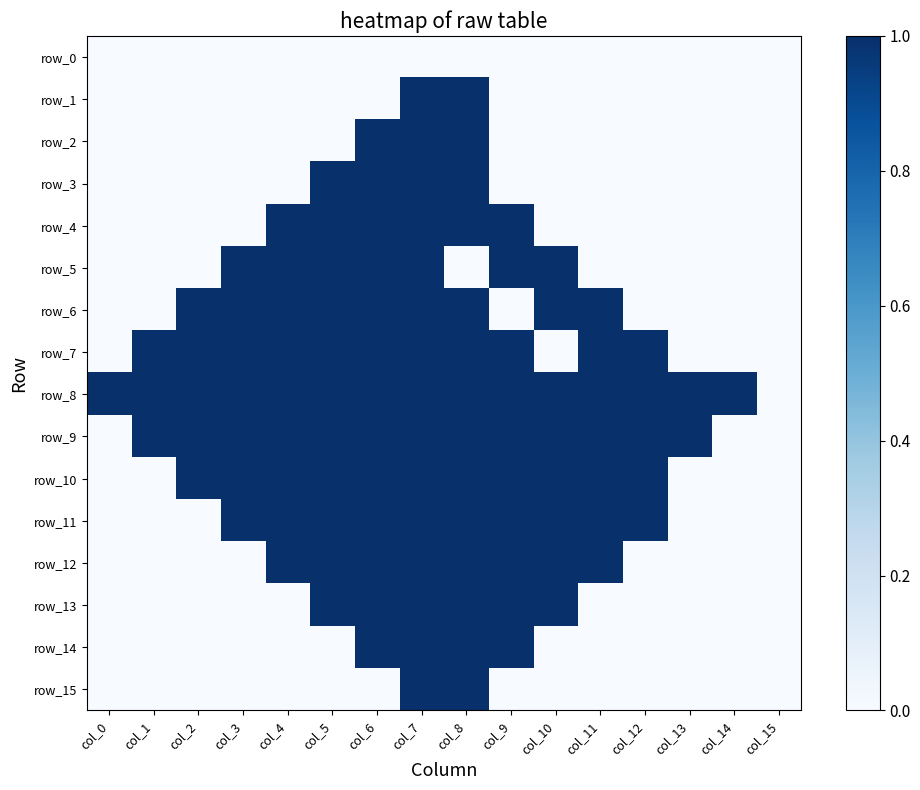

Reading left to right, what are all the values shown in this chart?

row_0: col_0=0	col_1=0	col_2=0	col_3=0	col_4=0	col_5=0	col_6=0	col_7=0	col_8=0	col_9=0	col_10=0	col_11=0	col_12=0	col_13=0	col_14=0	col_15=0
row_1: col_0=0	col_1=0	col_2=0	col_3=0	col_4=0	col_5=0	col_6=0	col_7=1	col_8=1	col_9=0	col_10=0	col_11=0	col_12=0	col_13=0	col_14=0	col_15=0
row_2: col_0=0	col_1=0	col_2=0	col_3=0	col_4=0	col_5=0	col_6=1	col_7=1	col_8=1	col_9=0	col_10=0	col_11=0	col_12=0	col_13=0	col_14=0	col_15=0
row_3: col_0=0	col_1=0	col_2=0	col_3=0	col_4=0	col_5=1	col_6=1	col_7=1	col_8=1	col_9=0	col_10=0	col_11=0	col_12=0	col_13=0	col_14=0	col_15=0
row_4: col_0=0	col_1=0	col_2=0	col_3=0	col_4=1	col_5=1	col_6=1	col_7=1	col_8=1	col_9=1	col_10=0	col_11=0	col_12=0	col_13=0	col_14=0	col_15=0
row_5: col_0=0	col_1=0	col_2=0	col_3=1	col_4=1	col_5=1	col_6=1	col_7=1	col_8=0	col_9=1	col_10=1	col_11=0	col_12=0	col_13=0	col_14=0	col_15=0
row_6: col_0=0	col_1=0	col_2=1	col_3=1	col_4=1	col_5=1	col_6=1	col_7=1	col_8=1	col_9=0	col_10=1	col_11=1	col_12=0	col_13=0	col_14=0	col_15=0
row_7: col_0=0	col_1=1	col_2=1	col_3=1	col_4=1	col_5=1	col_6=1	col_7=1	col_8=1	col_9=1	col_10=0	col_11=1	col_12=1	col_13=0	col_14=0	col_15=0
row_8: col_0=1	col_1=1	col_2=1	col_3=1	col_4=1	col_5=1	col_6=1	col_7=1	col_8=1	col_9=1	col_10=1	col_11=1	col_12=1	col_13=1	col_14=1	col_15=0
row_9: col_0=0	col_1=1	col_2=1	col_3=1	col_4=1	col_5=1	col_6=1	col_7=1	col_8=1	col_9=1	col_10=1	col_11=1	col_12=1	col_13=1	col_14=0	col_15=0
row_10: col_0=0	col_1=0	col_2=1	col_3=1	col_4=1	col_5=1	col_6=1	col_7=1	col_8=1	col_9=1	col_10=1	col_11=1	col_12=1	col_13=0	col_14=0	col_15=0
row_11: col_0=0	col_1=0	col_2=0	col_3=1	col_4=1	col_5=1	col_6=1	col_7=1	col_8=1	col_9=1	col_10=1	col_11=1	col_12=1	col_13=0	col_14=0	col_15=0
row_12: col_0=0	col_1=0	col_2=0	col_3=0	col_4=1	col_5=1	col_6=1	col_7=1	col_8=1	col_9=1	col_10=1	col_11=1	col_12=0	col_13=0	col_14=0	col_15=0
row_13: col_0=0	col_1=0	col_2=0	col_3=0	col_4=0	col_5=1	col_6=1	col_7=1	col_8=1	col_9=1	col_10=1	col_11=0	col_12=0	col_13=0	col_14=0	col_15=0
row_14: col_0=0	col_1=0	col_2=0	col_3=0	col_4=0	col_5=0	col_6=1	col_7=1	col_8=1	col_9=1	col_10=0	col_11=0	col_12=0	col_13=0	col_14=0	col_15=0
row_15: col_0=0	col_1=0	col_2=0	col_3=0	col_4=0	col_5=0	col_6=0	col_7=1	col_8=1	col_9=0	col_10=0	col_11=0	col_12=0	col_13=0	col_14=0	col_15=0